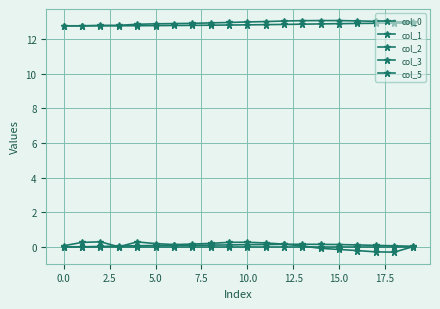

What is the label of the 4th point from the right?

16